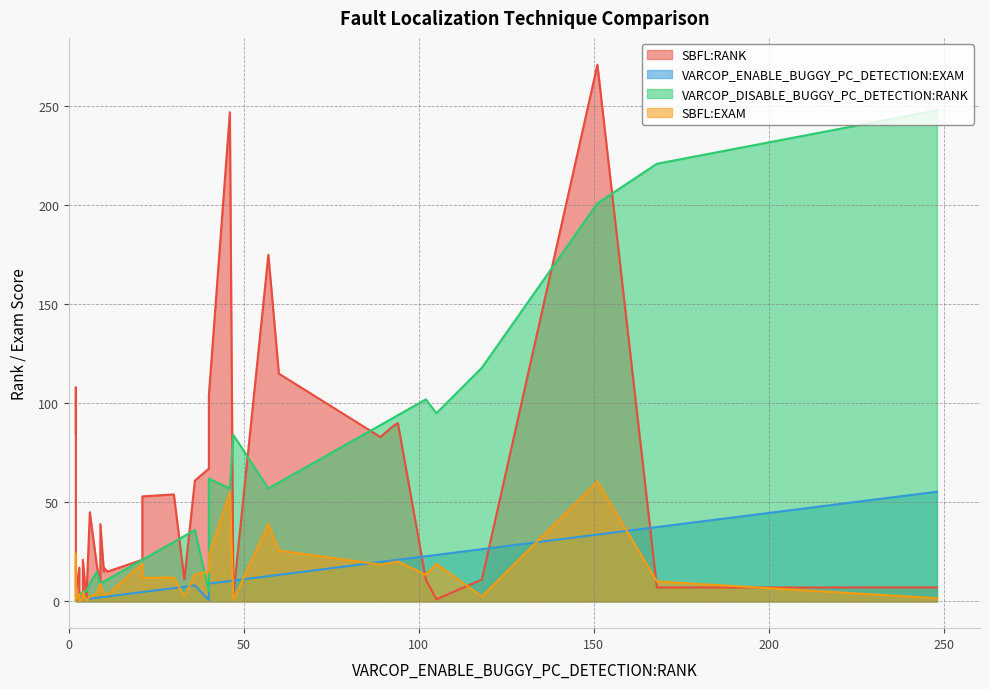

Which series has the largest range (max minus min)?

SBFL:RANK